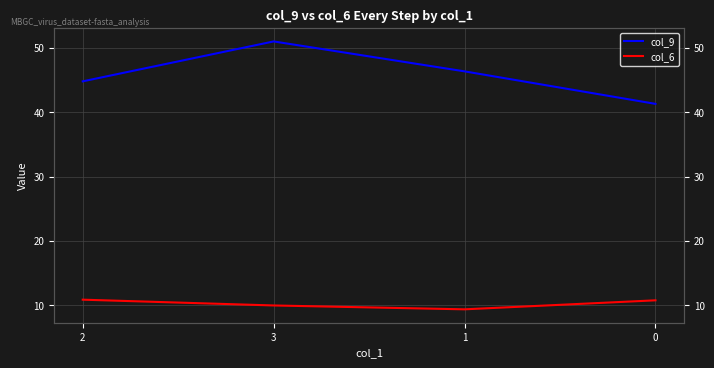

True or false: col_9 and col_6 cross at least once.

False